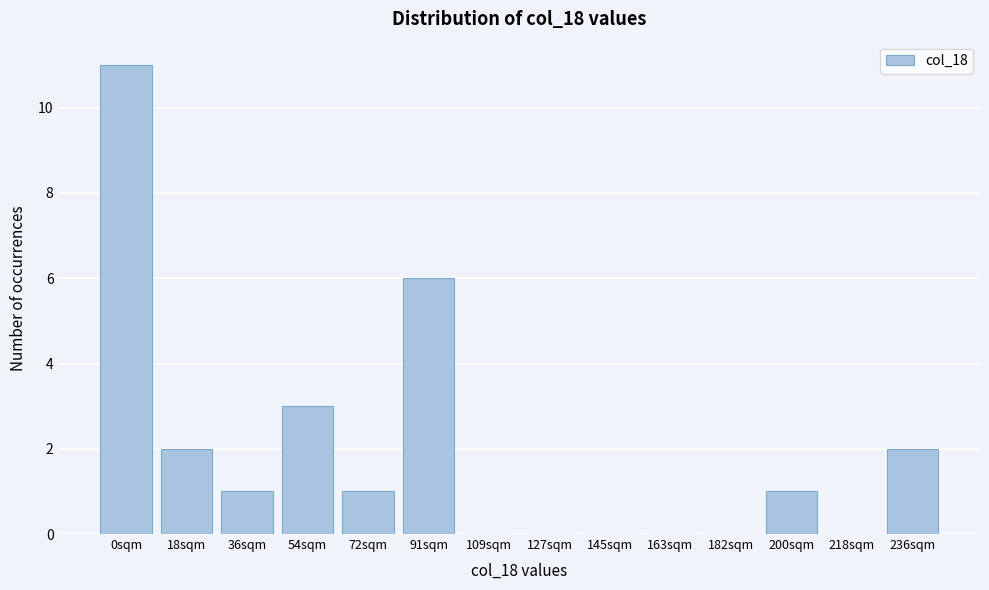

Reading left to right, extract all data points from this chart.

0sqm=11	18sqm=2	36sqm=1	54sqm=3	72sqm=1	91sqm=6	109sqm=0	127sqm=0	145sqm=0	163sqm=0	182sqm=0	200sqm=1	218sqm=0	236sqm=2